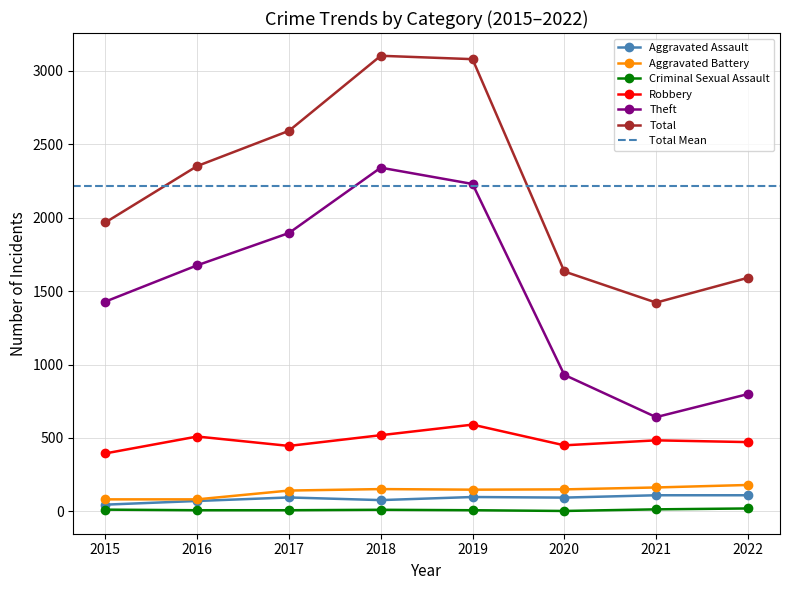

What is the maximum value for Aggravated Battery?

180